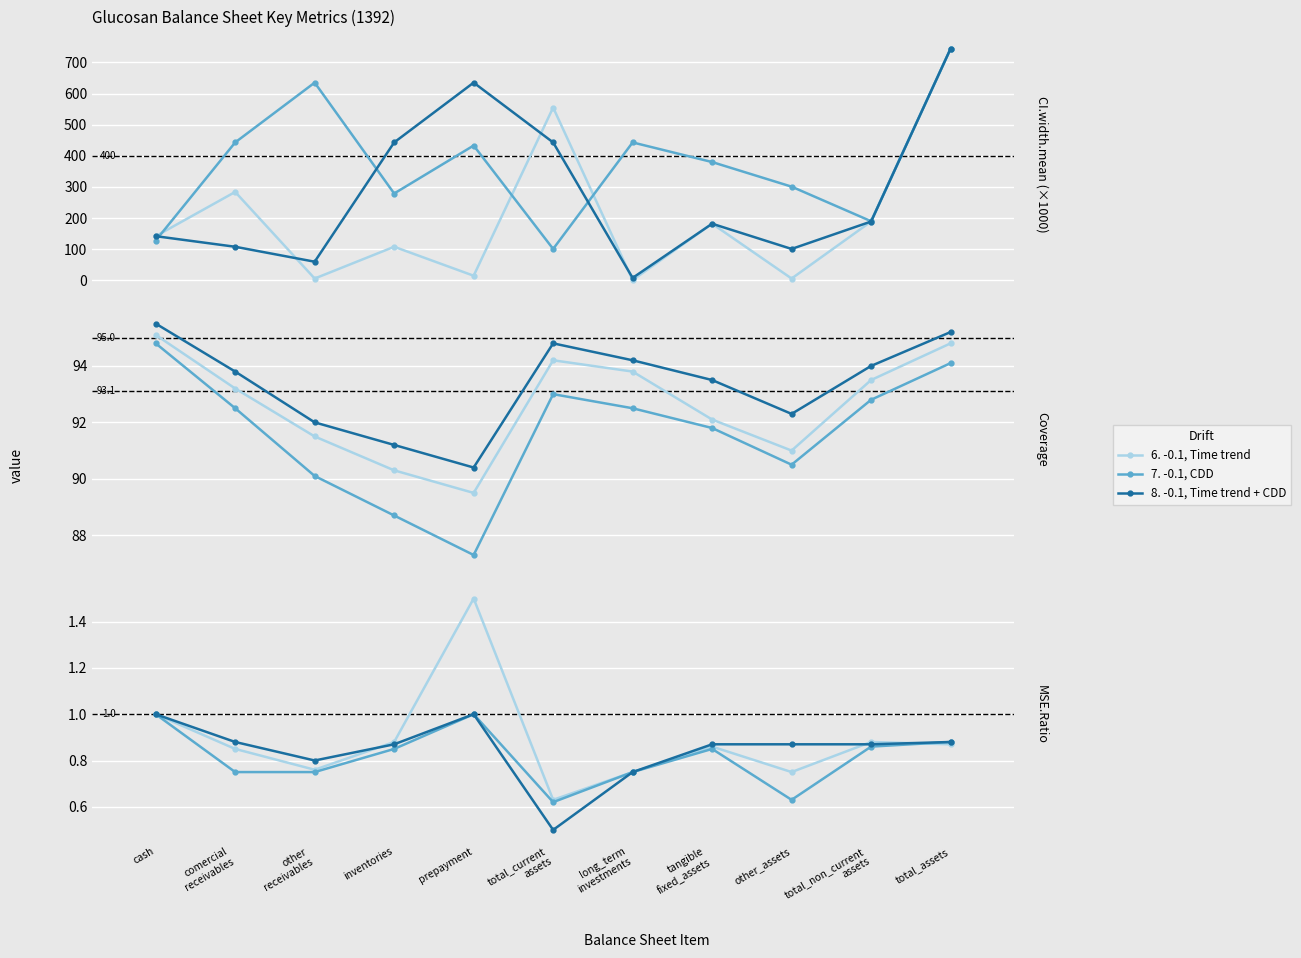

How many times do 8. -0.1, Time trend + CDD and 6. -0.1, Time trend cross each other?

3